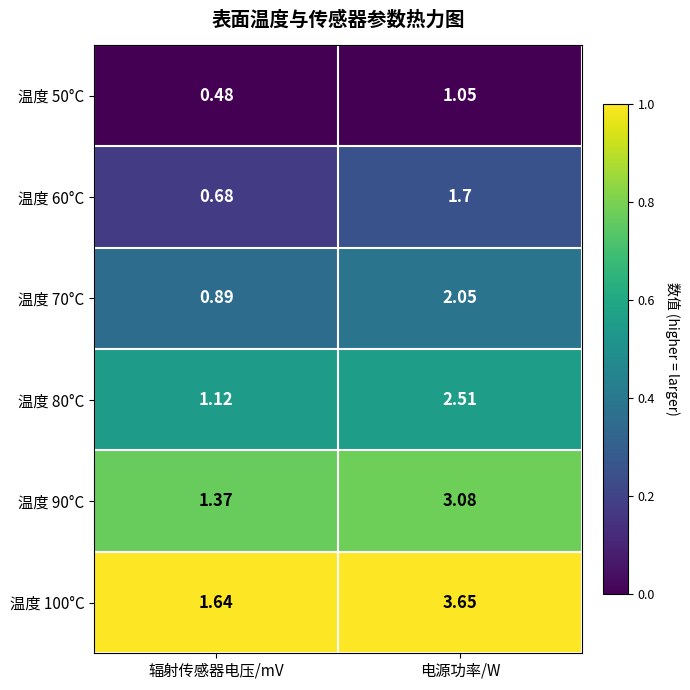

At how many categories does at least one series exceed 0?

2